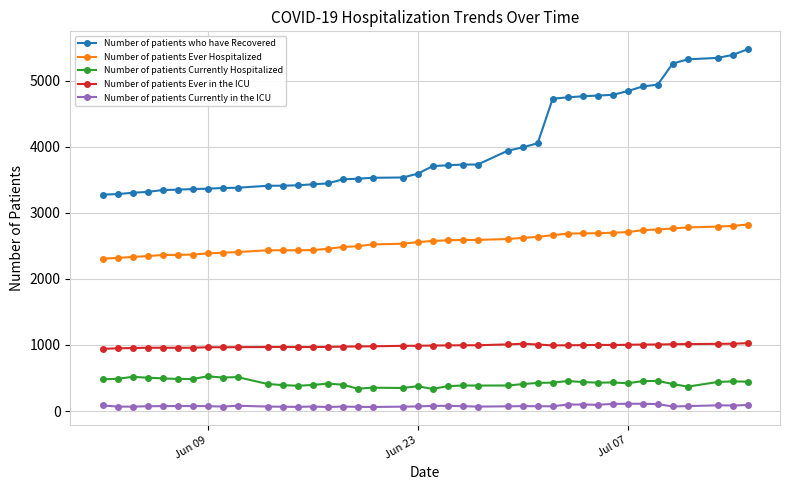

Rank the series by their maximum value, from highest to lowest.

Number of patients who have Recovered, Number of patients Ever Hospitalized, Number of patients Ever in the ICU, Number of patients Currently Hospitalized, Number of patients Currently in the ICU